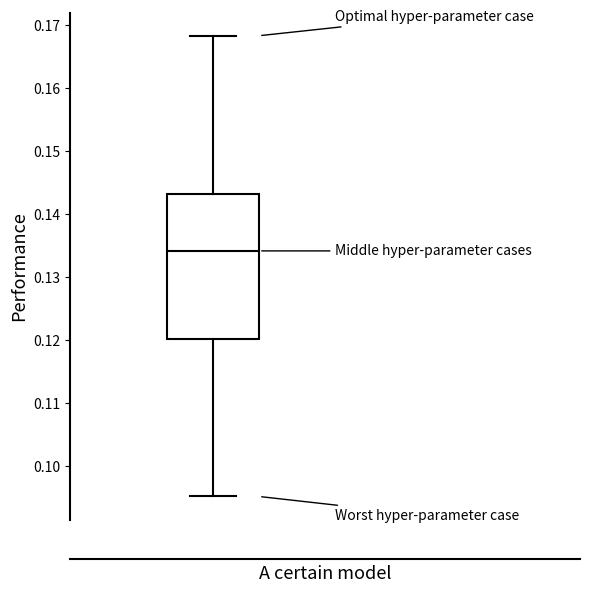

Where is the lower edge of the box on the y-axis? The values are not printed on the chart, so give them approximately, as read against the axis.

0.120